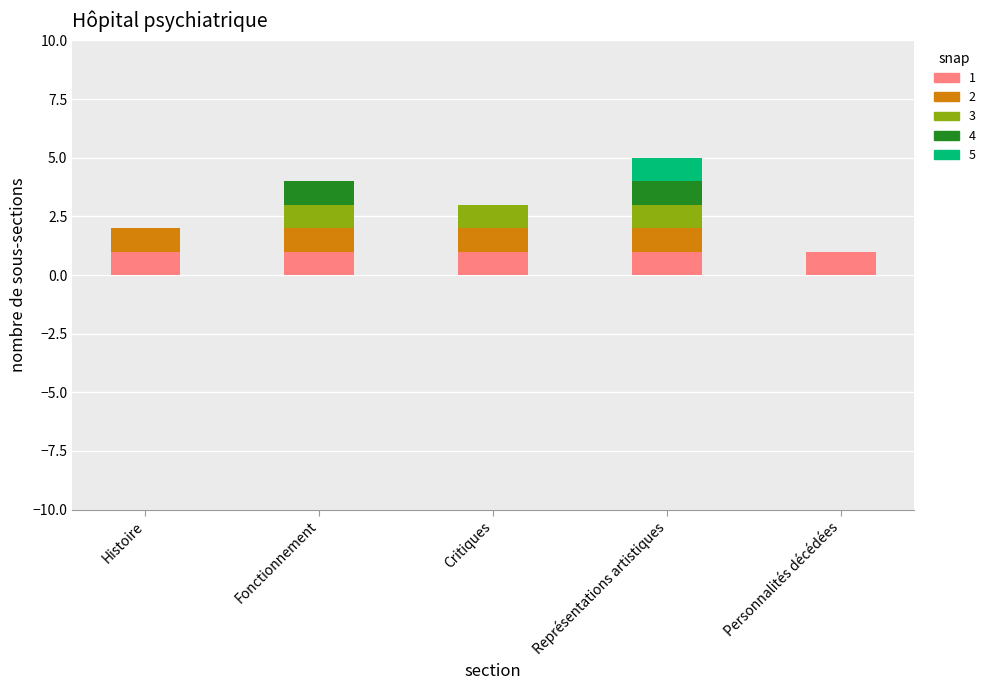

What position from the right is 5?

2